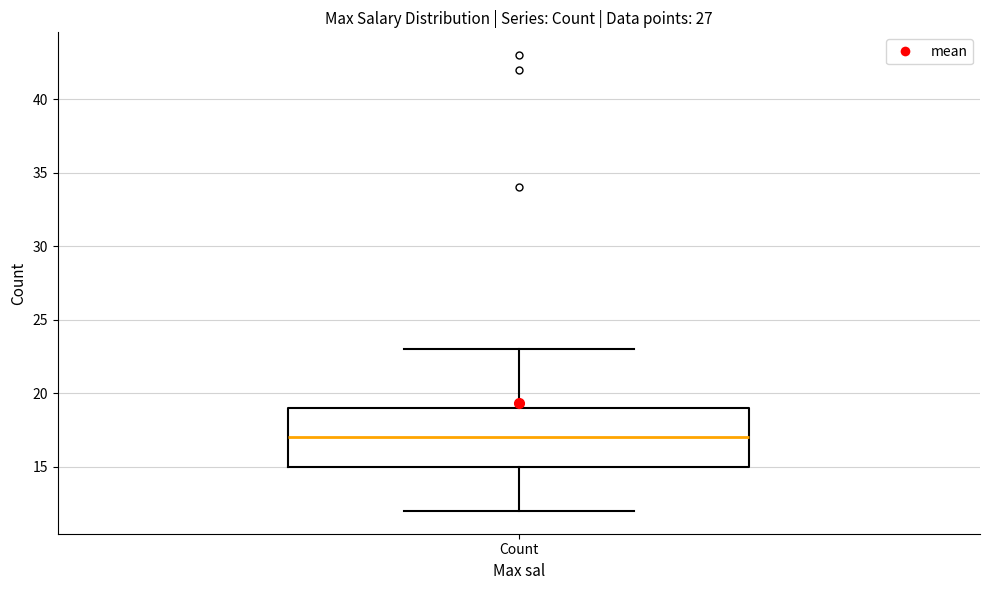

Where is the upper edge of the box for Count on the y-axis? The values are not printed on the chart, so give them approximately, as read against the axis.

19